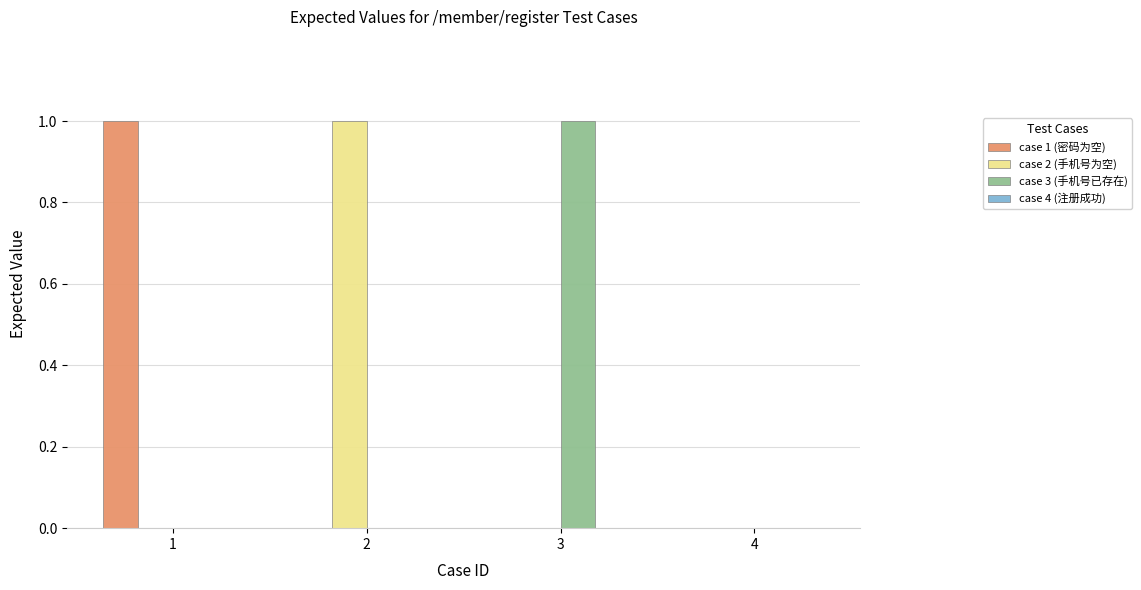

At which label does case 3 (手机号已存在) reach its peak?

3